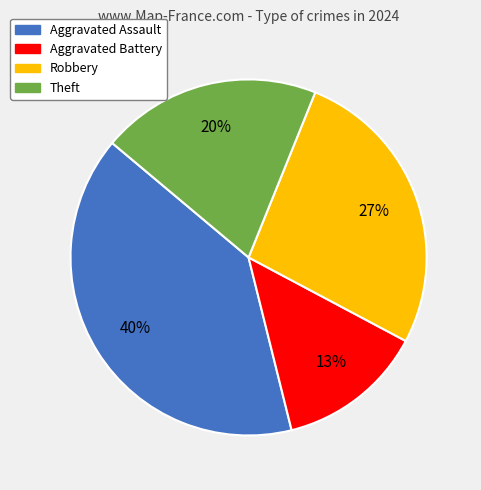

Which has a higher value, Theft or Robbery?

Robbery